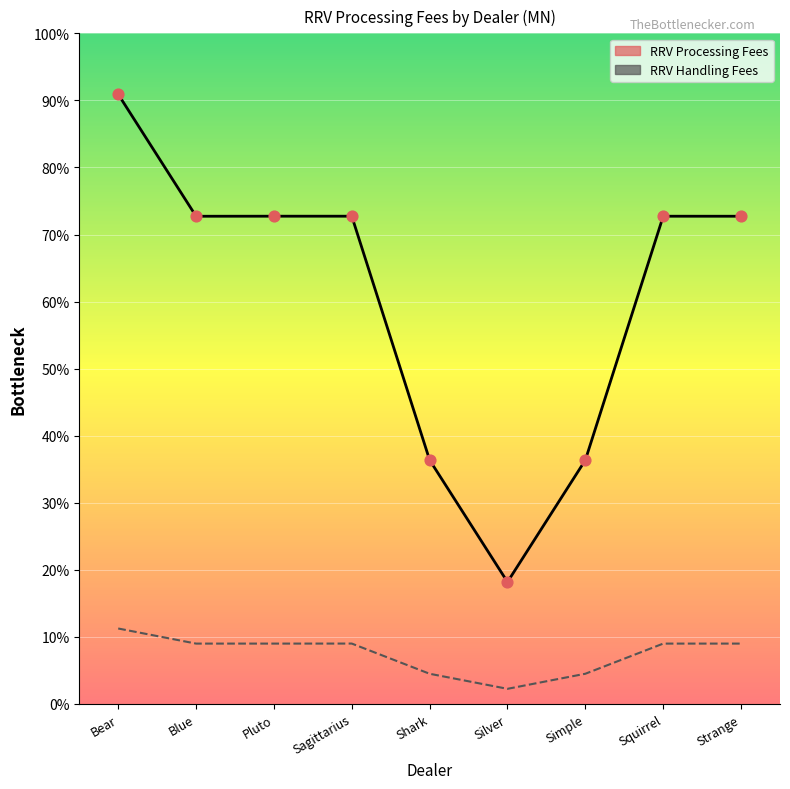

What is the total value across all series at Blue?

20514.8